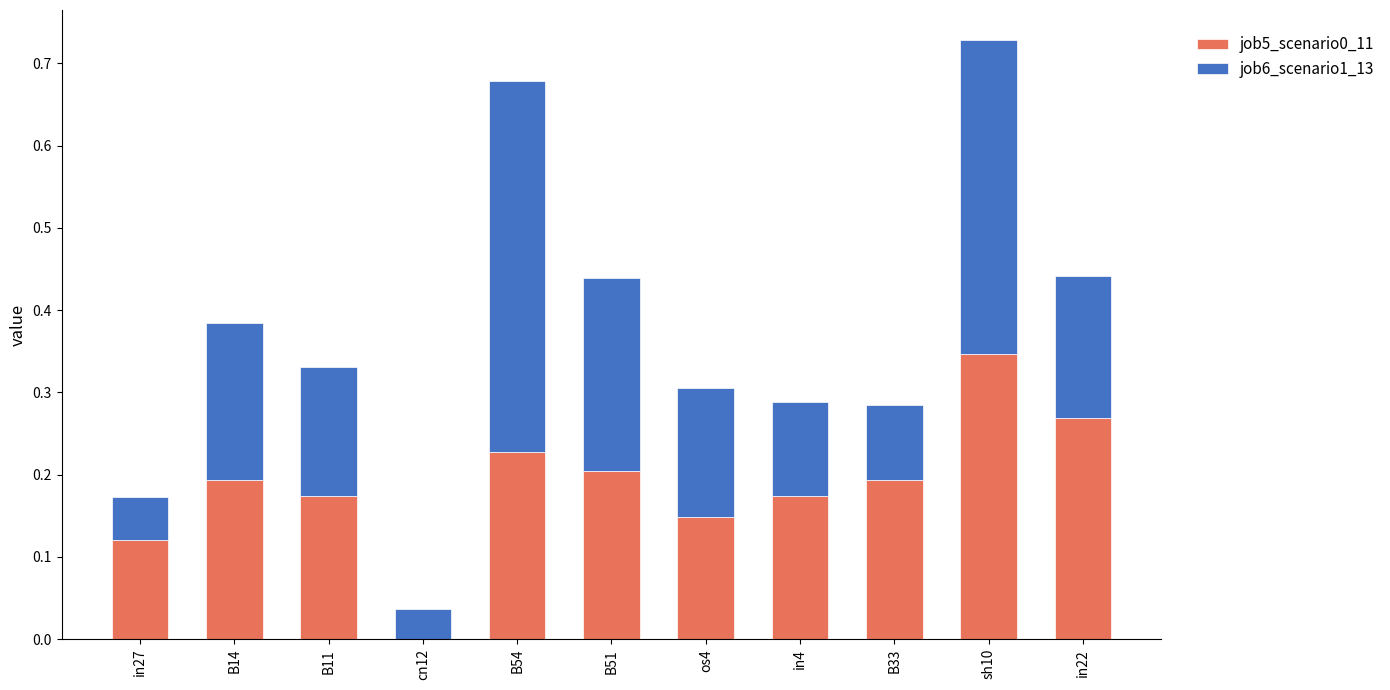

At which category is the sum across all series the highest?

sh10